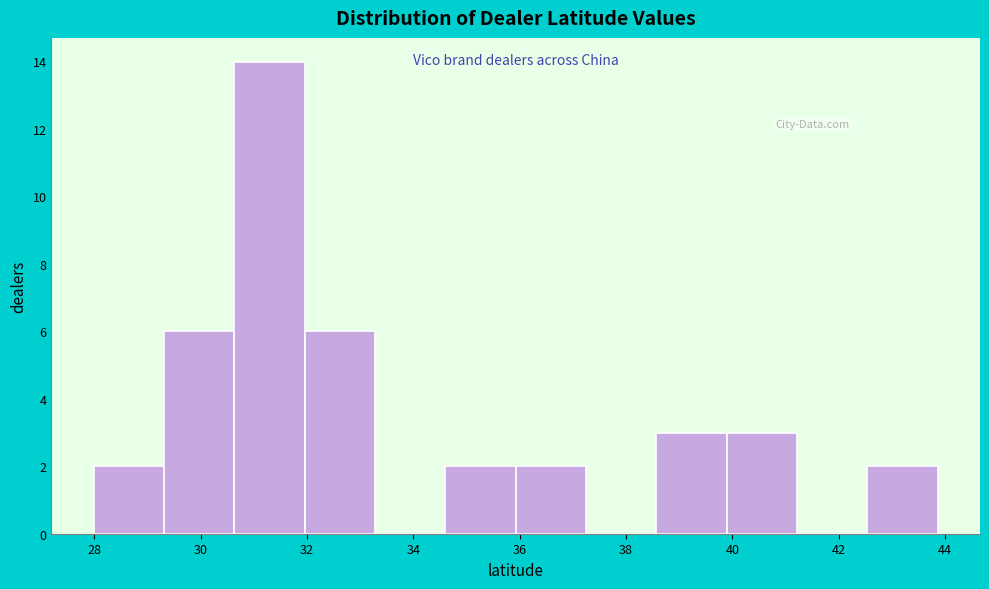

Reading left to right, transcribe this chart: for each bar, give the range it covers on the x-axis and its height. Neither the bar edges nor the heights are printed on the chart, so give them approximately, as read against the axes.

28.0 to 29.4: 2
29.4 to 30.6: 6
30.6 to 32.0: 14
32.0 to 33.2: 6
33.2 to 34.6: 0
34.6 to 36.0: 2
36.0 to 37.2: 2
37.2 to 38.6: 0
38.6 to 39.8: 3
39.8 to 41.2: 3
41.2 to 42.6: 0
42.6 to 43.8: 2